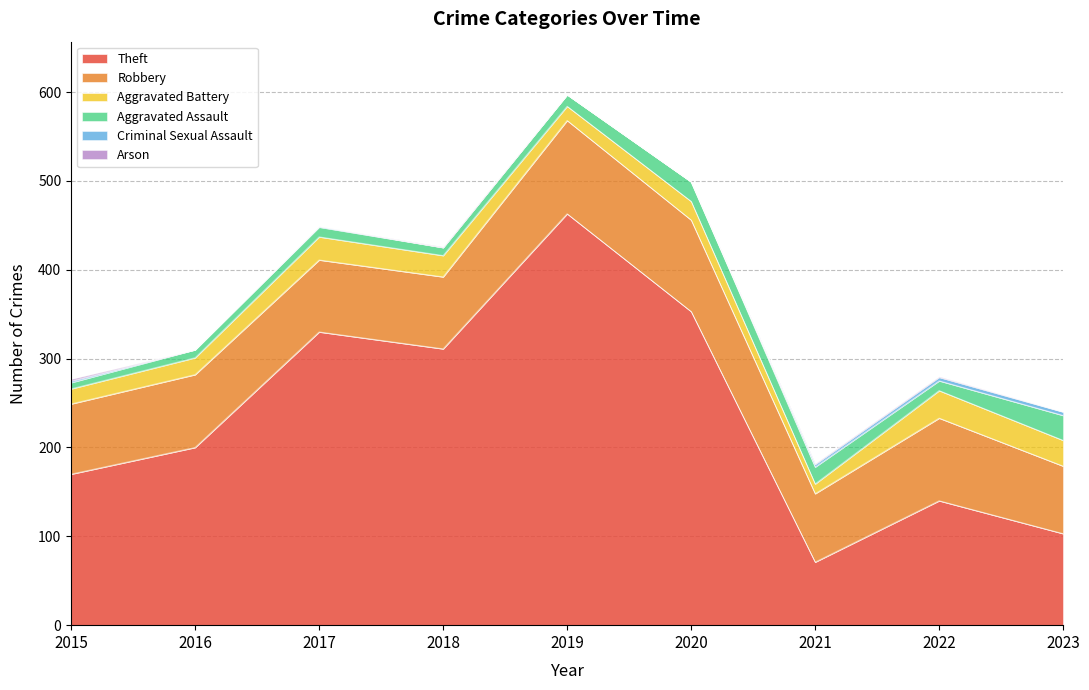

Reading right to left, transcribe all the data shown in this chart.

Theft: 2023=103	2022=140	2021=71	2020=353	2019=463	2018=311	2017=330	2016=200	2015=170
Robbery: 2023=76	2022=93	2021=77	2020=103	2019=105	2018=81	2017=81	2016=82	2015=79
Aggravated Battery: 2023=29	2022=31	2021=11	2020=21	2019=16	2018=24	2017=26	2016=19	2015=17
Aggravated Assault: 2023=28	2022=11	2021=19	2020=22	2019=13	2018=9	2017=11	2016=9	2015=7
Criminal Sexual Assault: 2023=4	2022=4	2021=3	2020=0	2019=0	2018=0	2017=1	2016=0	2015=2
Arson: 2023=0	2022=1	2021=1	2020=0	2019=0	2018=1	2017=0	2016=0	2015=2